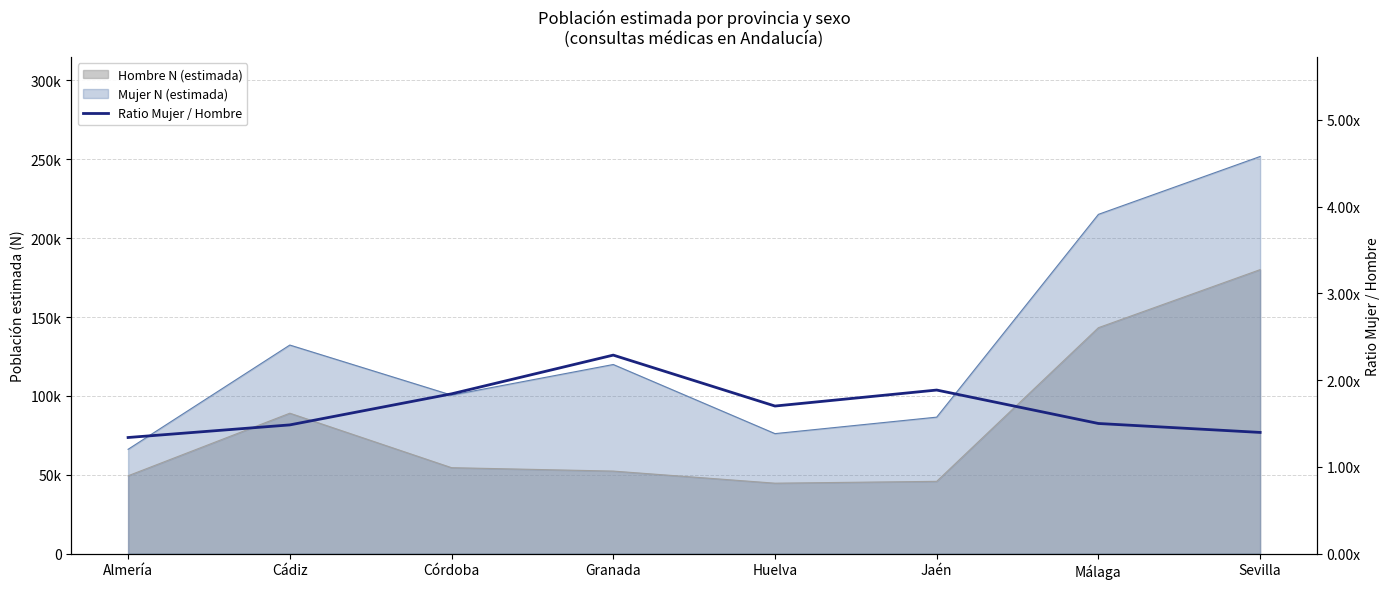

Rank the categories by value from lowest to highest.

Almería, Sevilla, Cádiz, Málaga, Huelva, Córdoba, Jaén, Granada